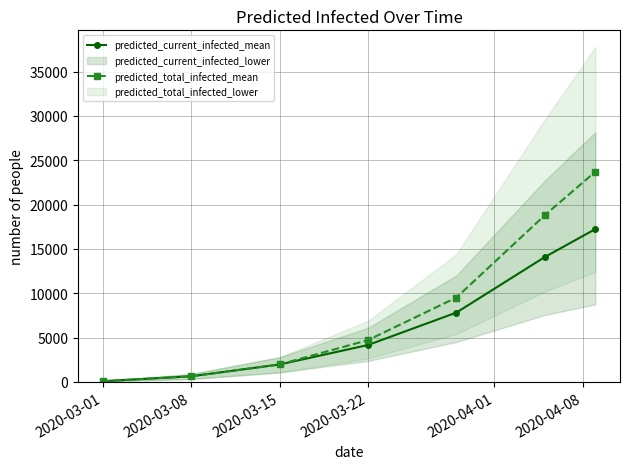

True or false: predicted_total_infected_mean has more than 0 interior local peaks.

False